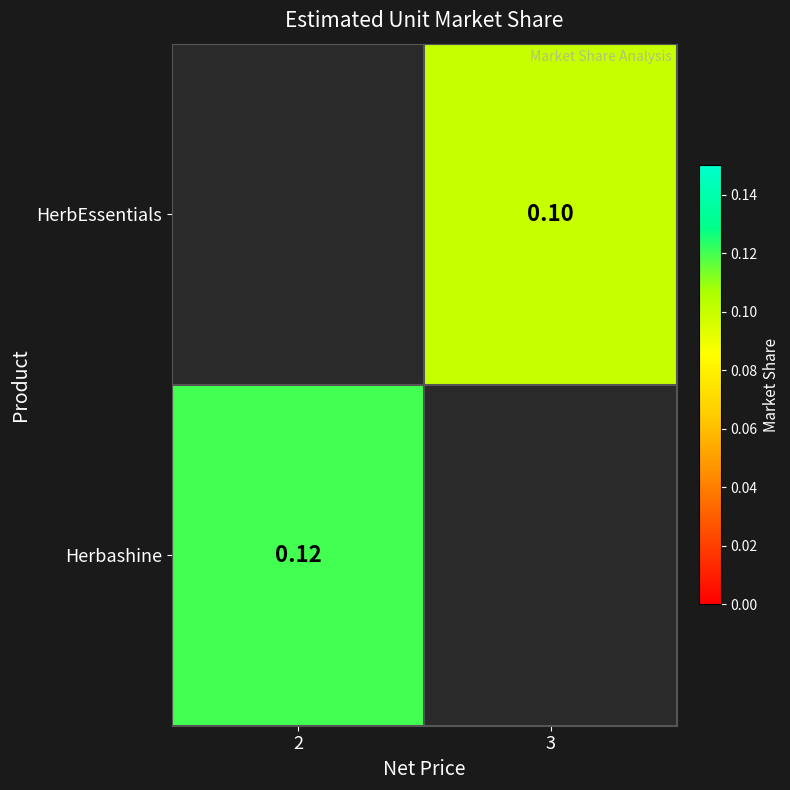

Count the number of categories in the chart.

2